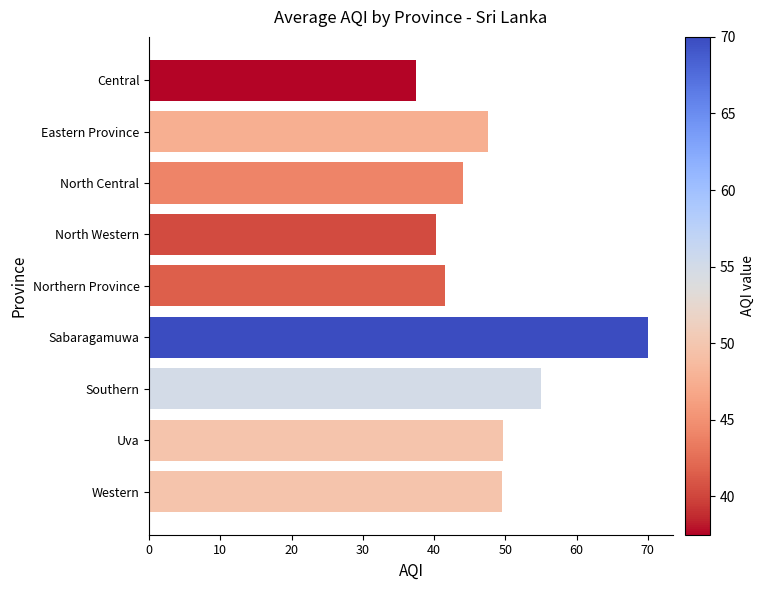

What is the smallest value displayed?

37.5